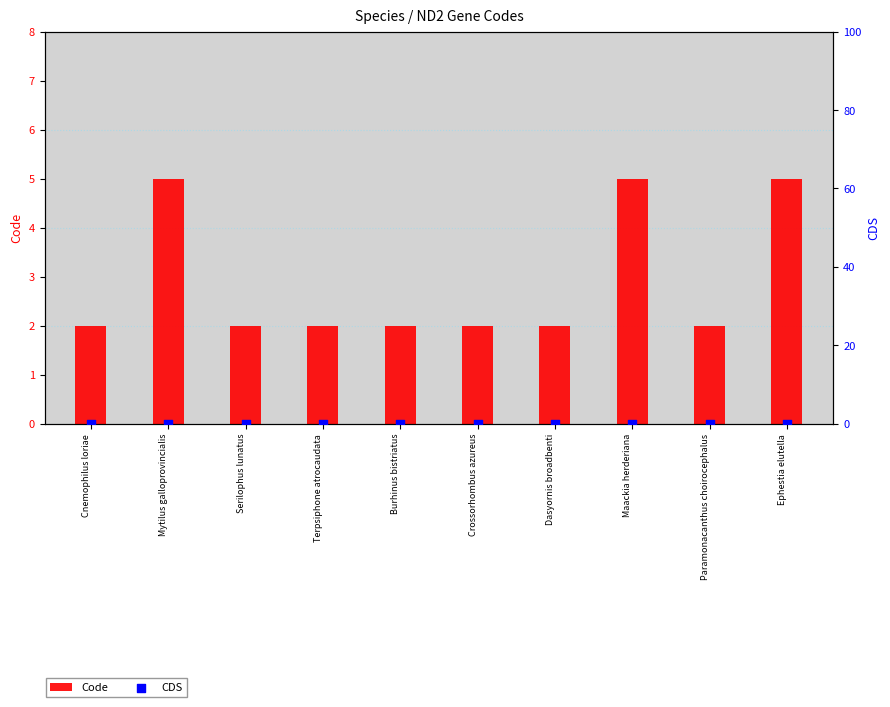

Which series contains the lowest Y value?

CDS